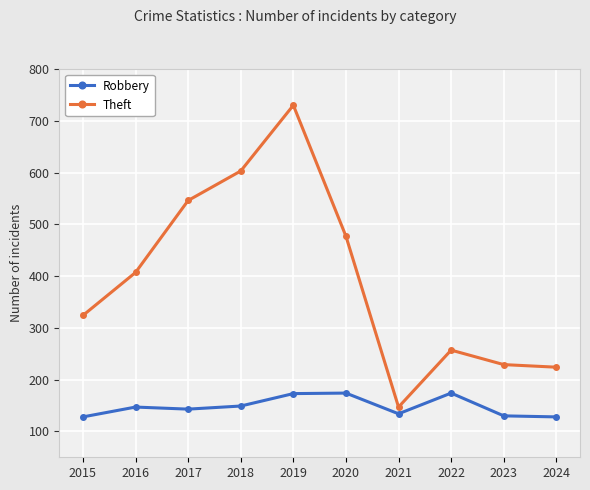

What is the difference between the second highest and second lowest values in the Theft series?

379